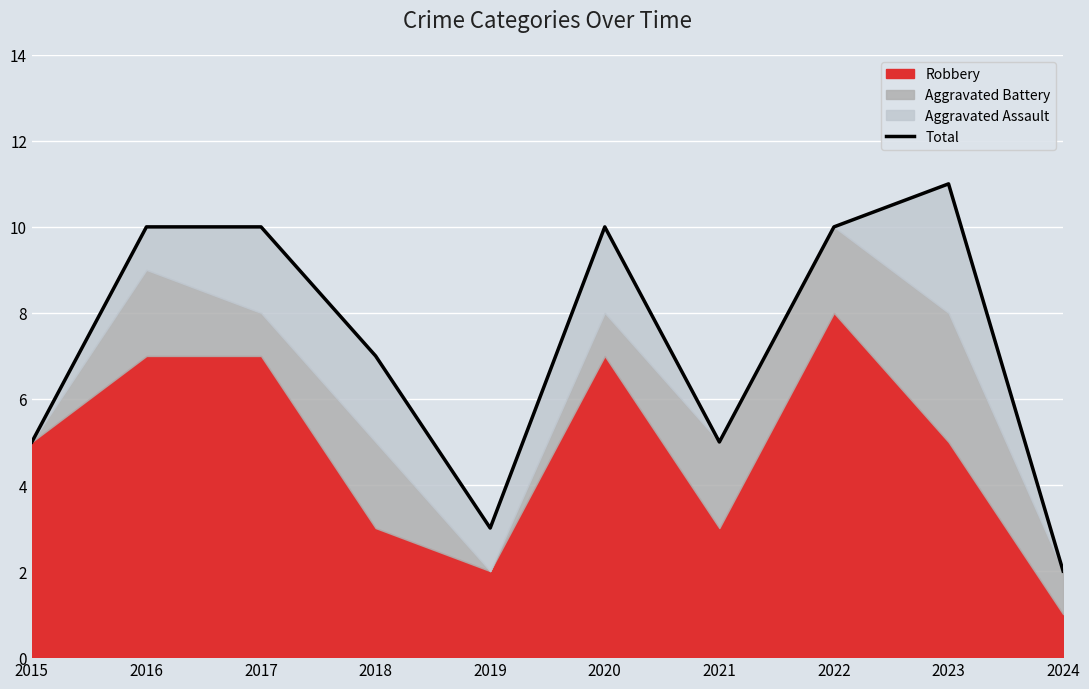

Does the chart display data point markers on the line(s)?

No